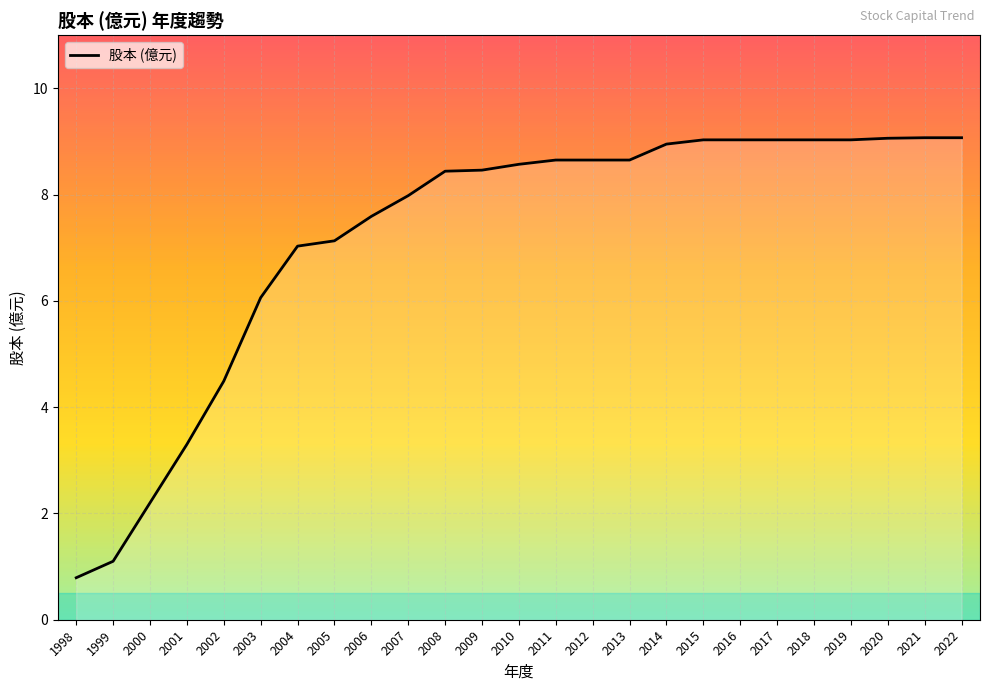

True or false: the data shows 6.1 at 2003.

True